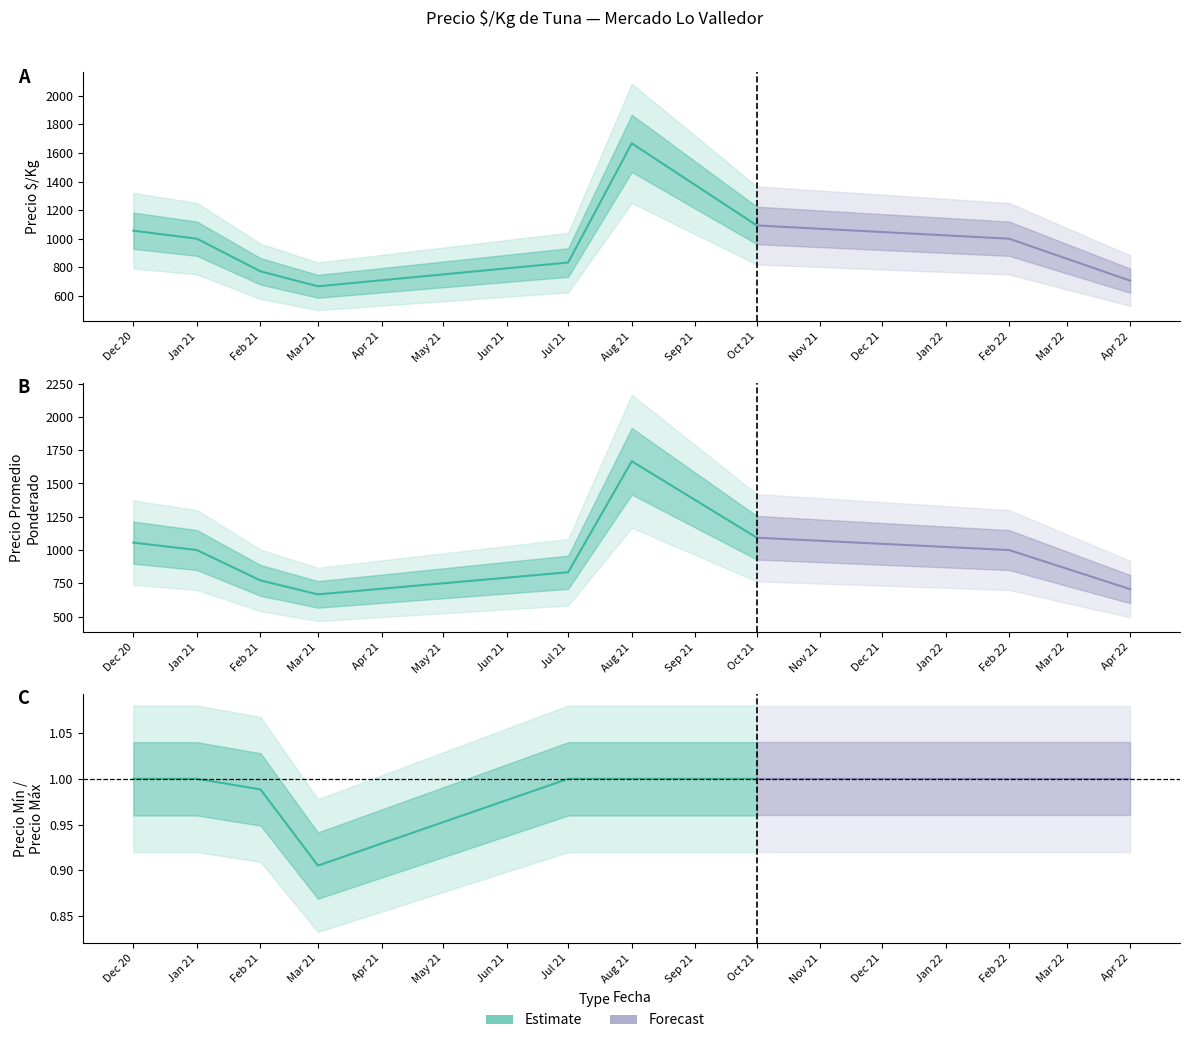

True or false: Precio minimo and Precio promedio ponderado cross at least once.

False